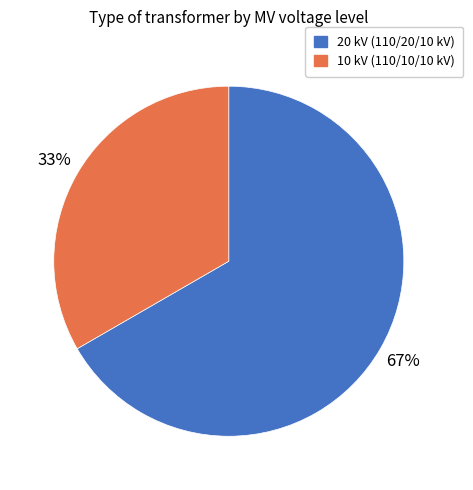

Is there any slice that represents more than half of the pie?

Yes